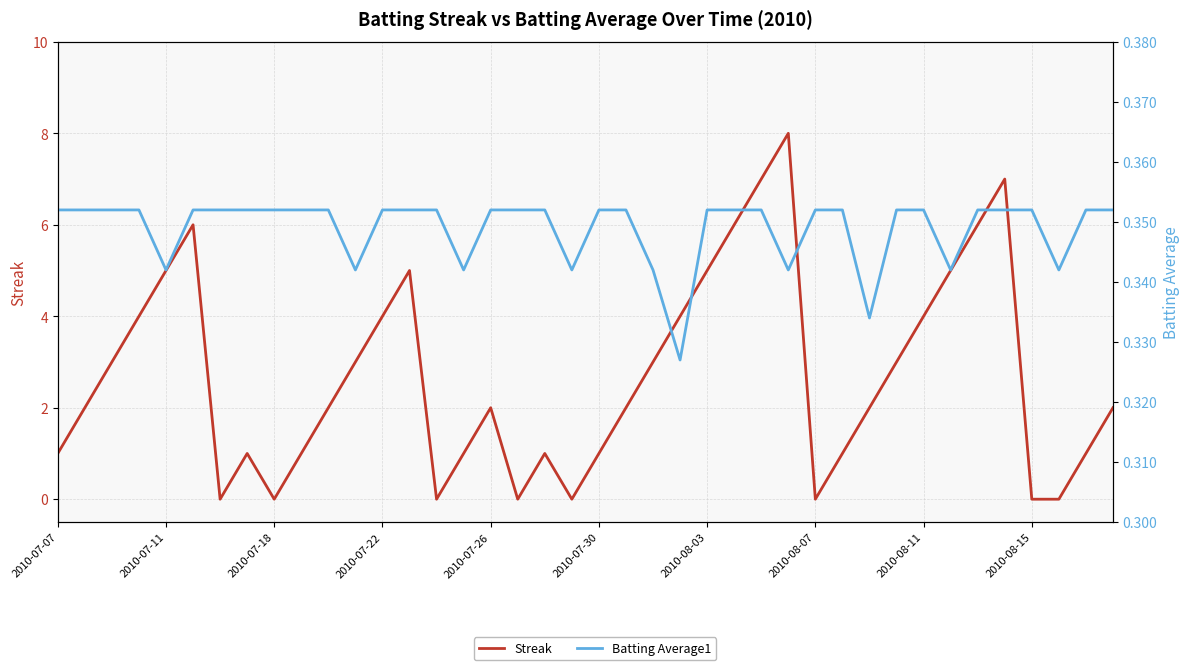

True or false: Batting Average1 and Streak cross at least once.

True